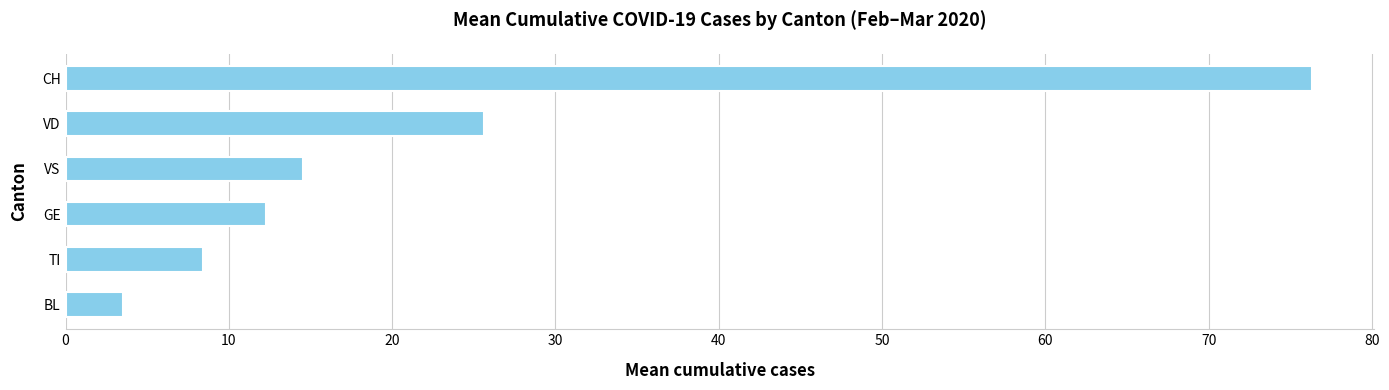

Which category has the highest value across all series?

CH